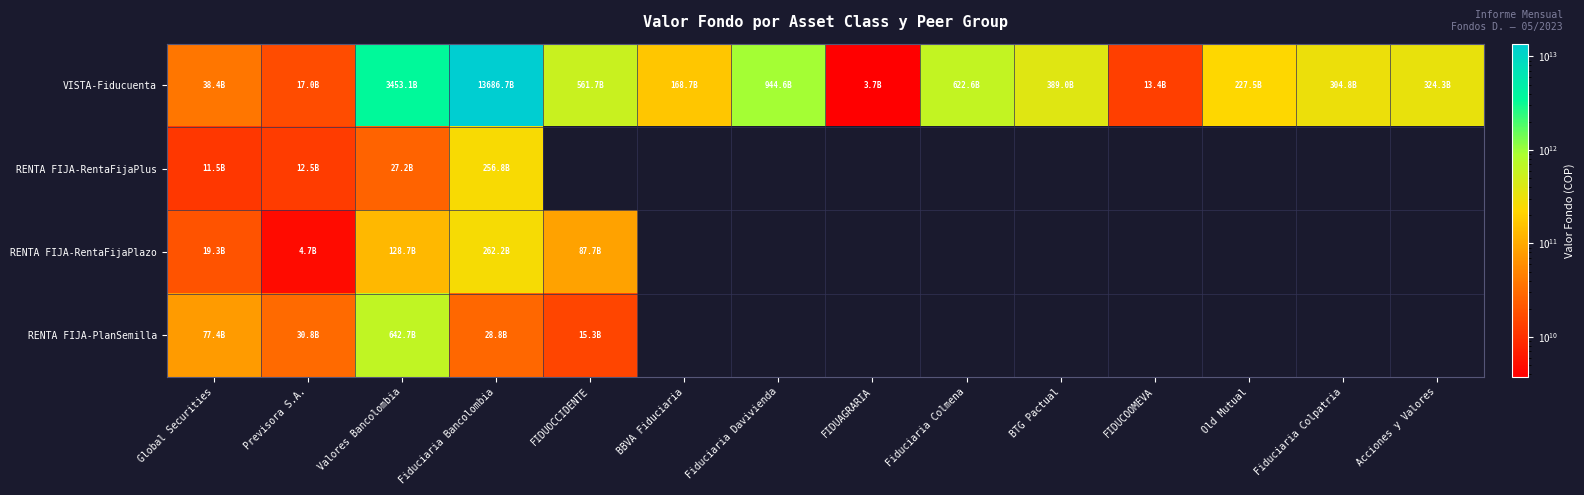

Which category has the highest value across all series?

Fiduciaria Bancolombia